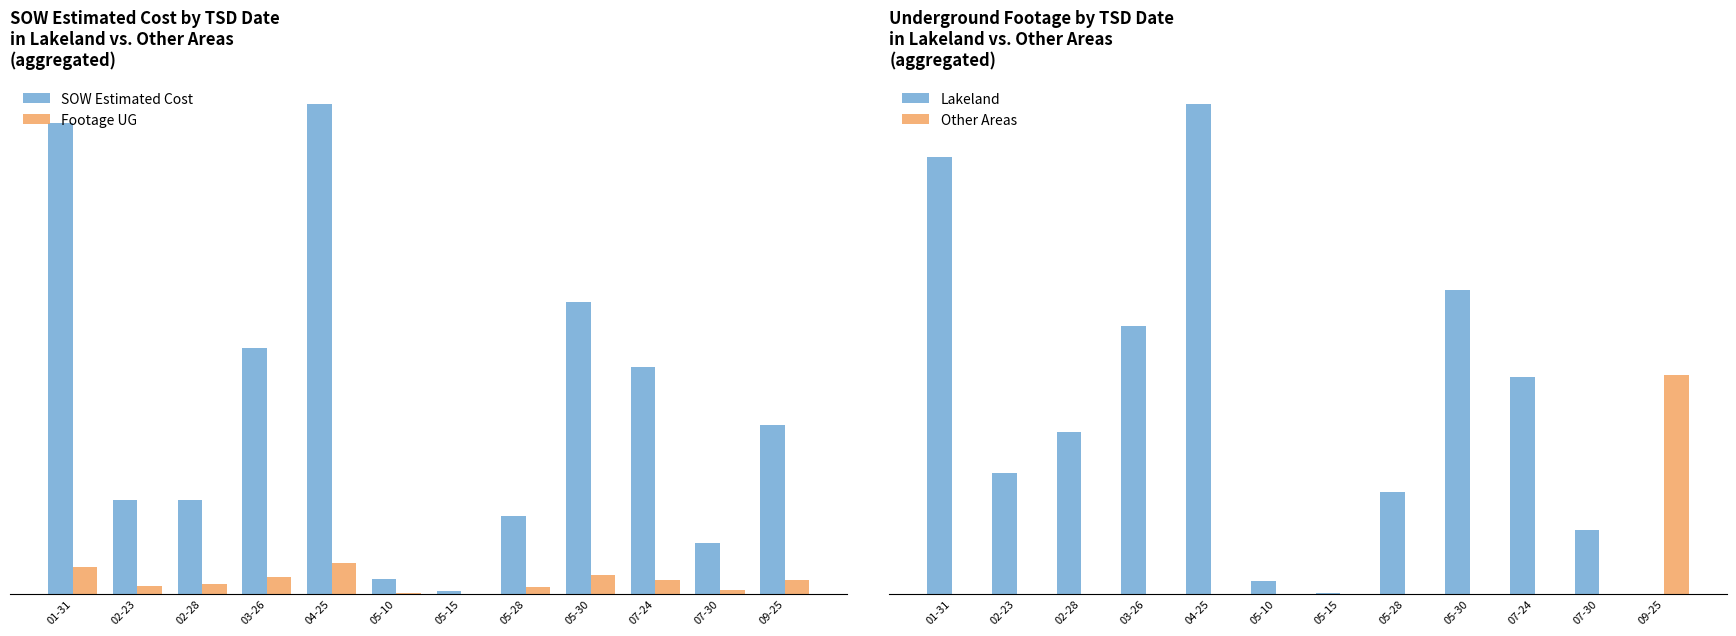

Reading right to left, what are all the values shown in this chart?

SOW Estimated Cost: 190958.5	57237.0	256449.0	330359.8	88491.8	3425.6	16308.8	553765.8	277734.0	105586.5	105586.5	531730.2
Footage UG: 15436.0	4508.0	15331.0	21494.0	7207.0	73.0	939.0	34629.0	18931.0	11435.0	8535.0	30876.0
Lakeland: 0.0	4508.0	15331.0	21494.0	7207.0	73.0	939.0	34629.0	18931.0	11435.0	8535.0	30876.0
Other Areas: 15436.0	0.0	0.0	0.0	0.0	0.0	0.0	0.0	0.0	0.0	0.0	0.0